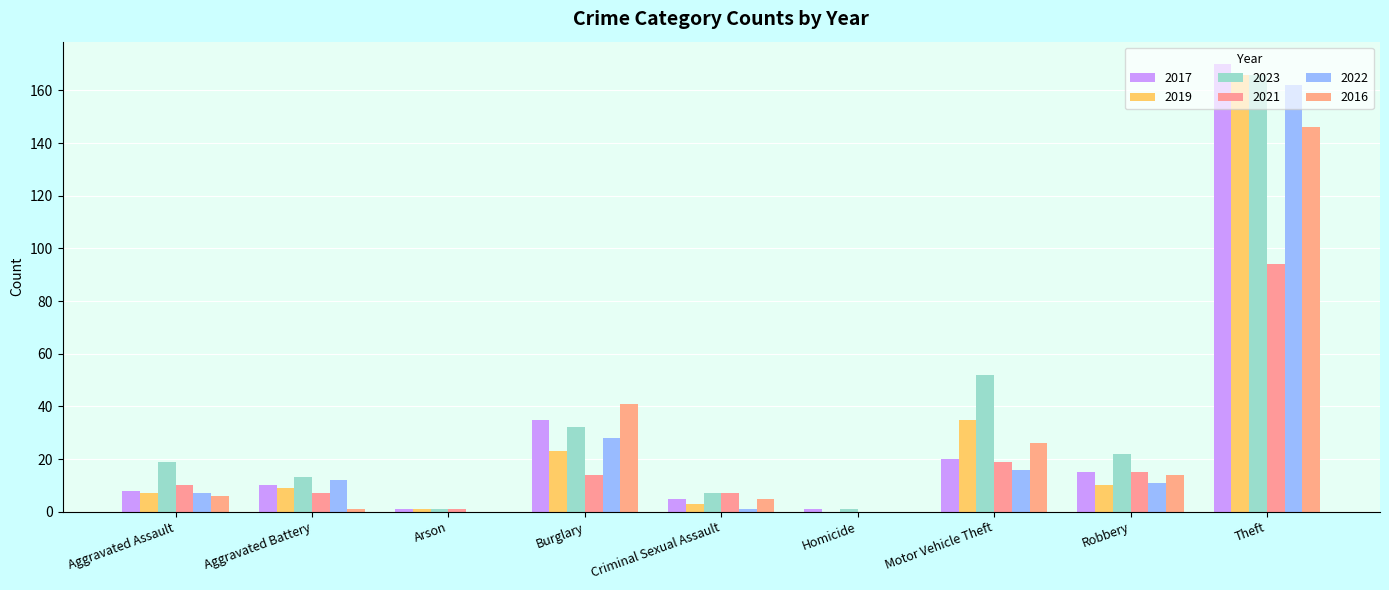

The value of 2022 at Aggravated Assault is 3. True or false?

False